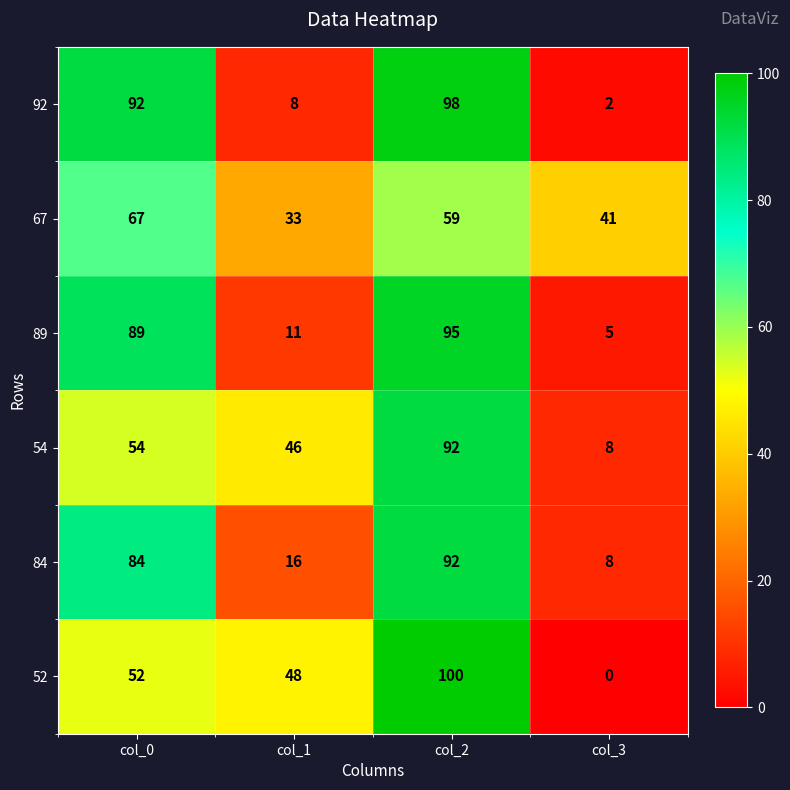

How many 67 values are between 41 and 67?

3